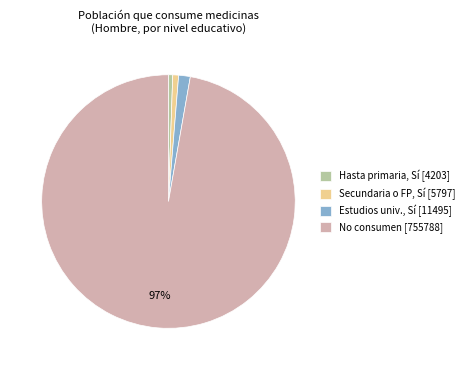

Is it true that Hasta primaria, Sí [4203] is 1% of the pie?

True